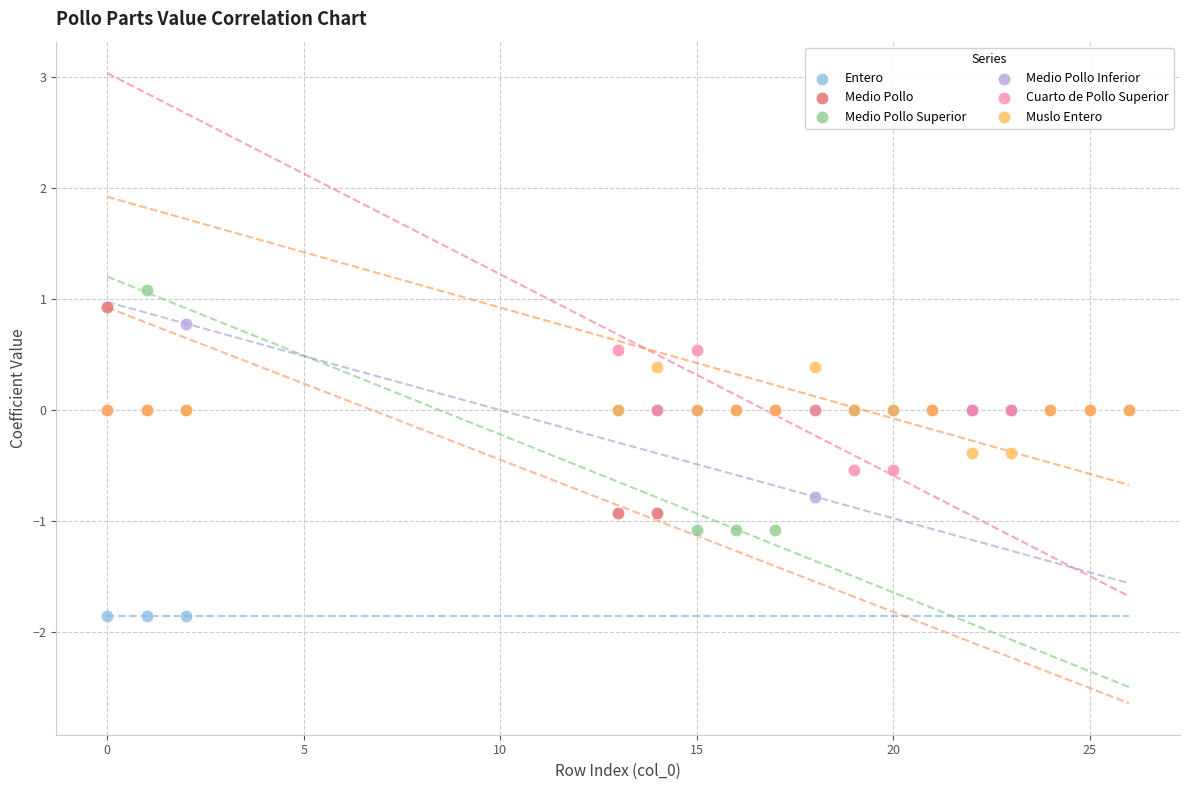

What are all the series names shown in the legend?

Entero, Medio Pollo, Medio Pollo Superior, Medio Pollo Inferior, Cuarto de Pollo Superior, Muslo Entero